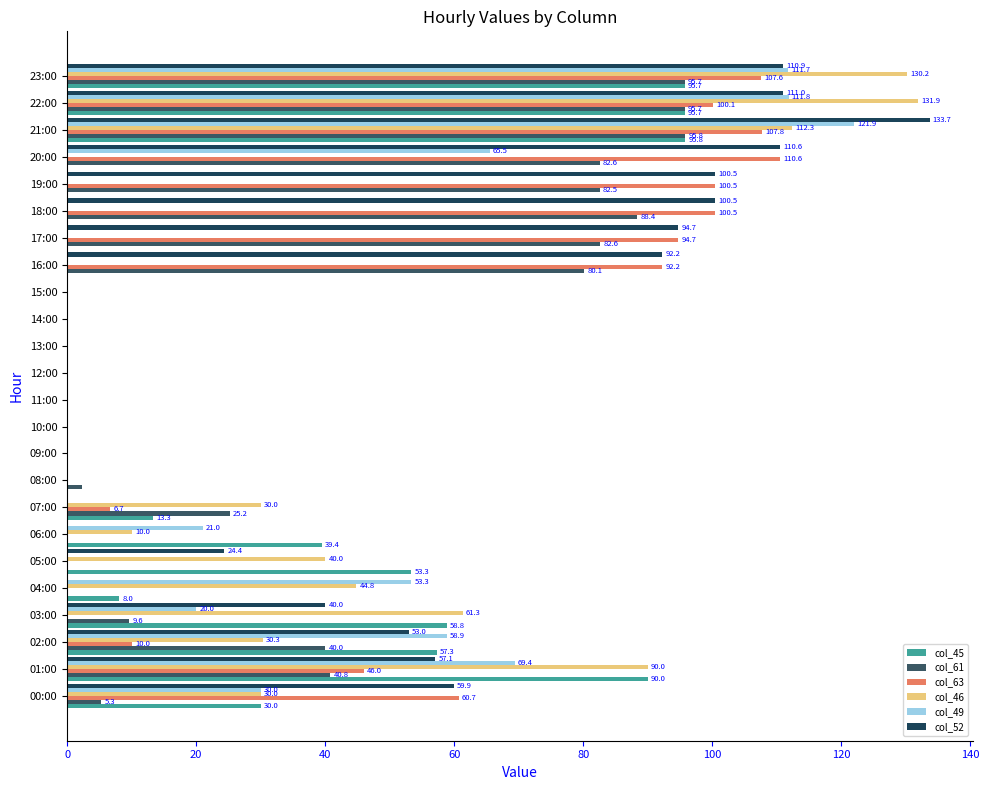

What is the highest value of the col_45 series?

95.8